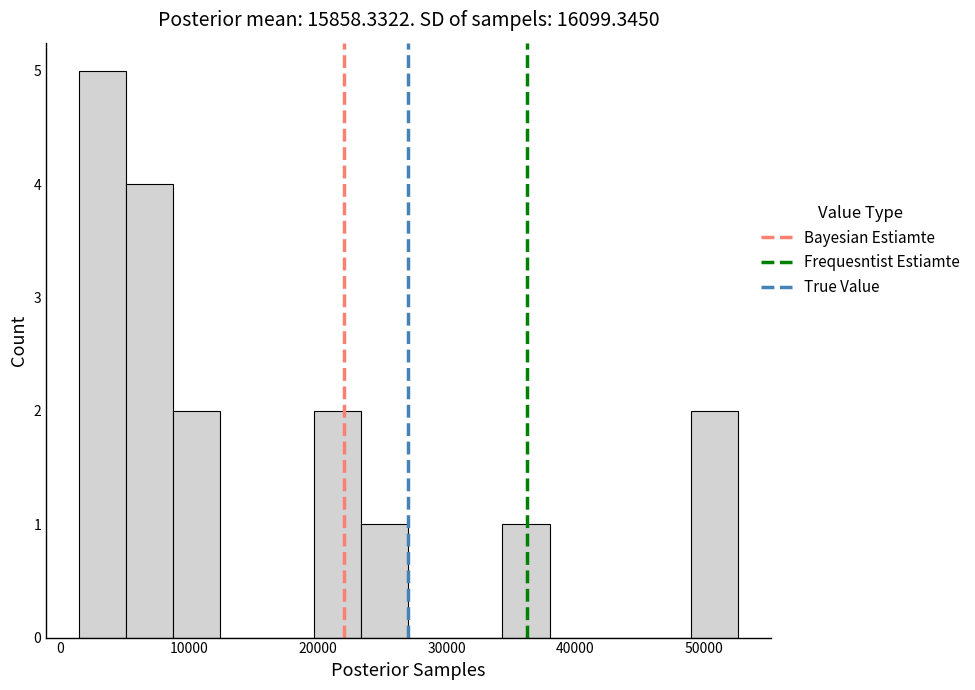

Read against the x-axis, roughly where is the centre of the tallest bar?

3000